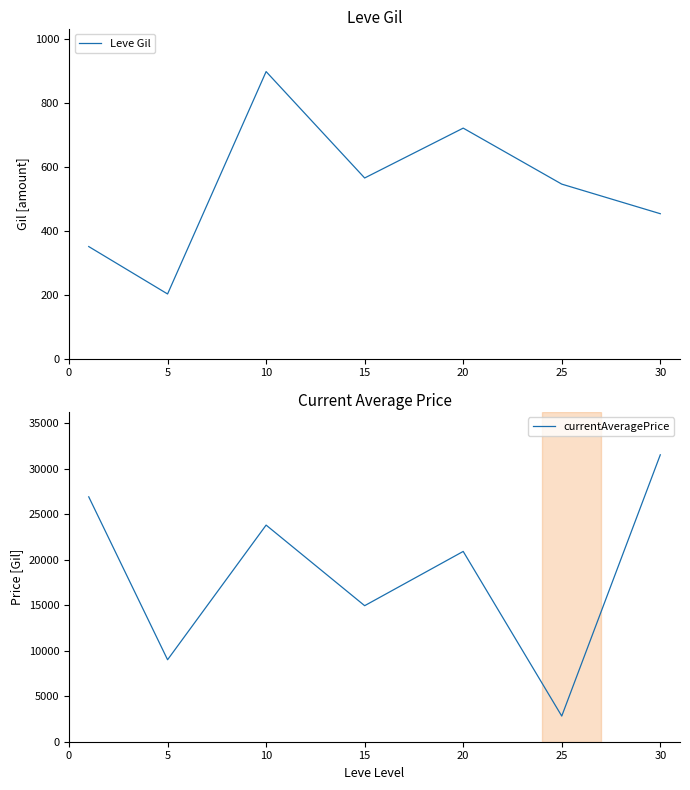

Is it true that Leve Gil equals 564.2 at 15?

True